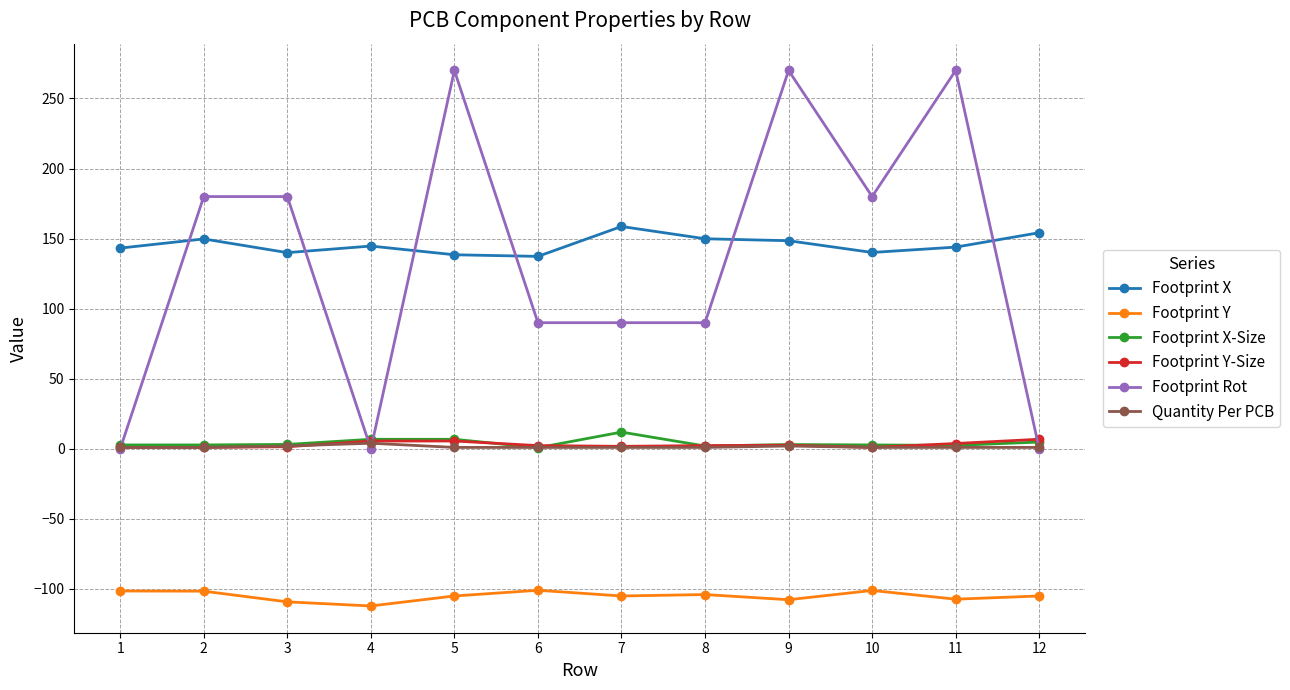

Is the value of Footprint X at 9 greater than the value of Footprint Y at 3?

Yes